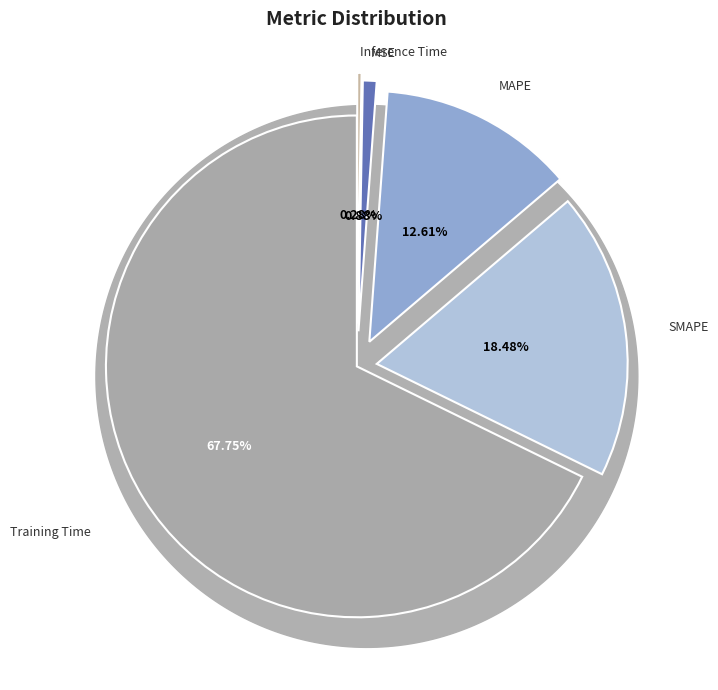

How much of the chart is everything except SMAPE?

81.5%